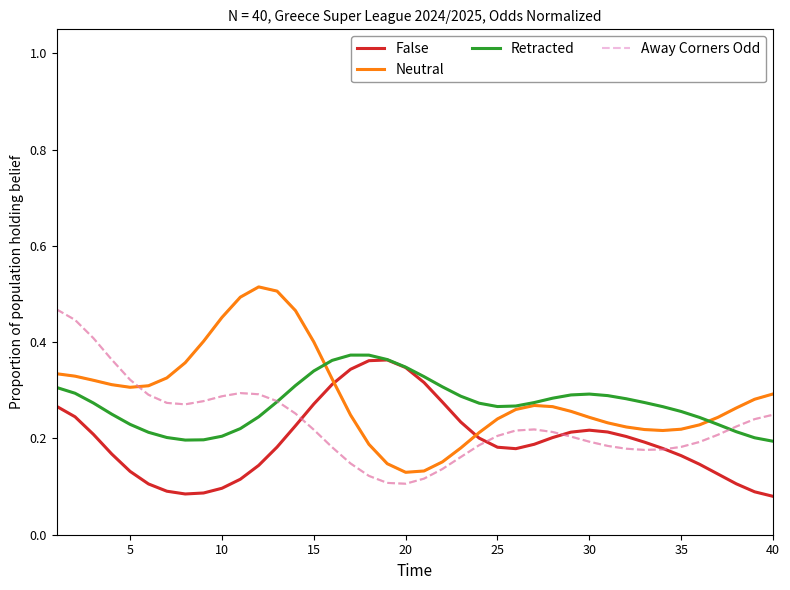

Rank the series by their average value, from highest to lowest.

Neutral, Retracted, Away Corners Odd, False